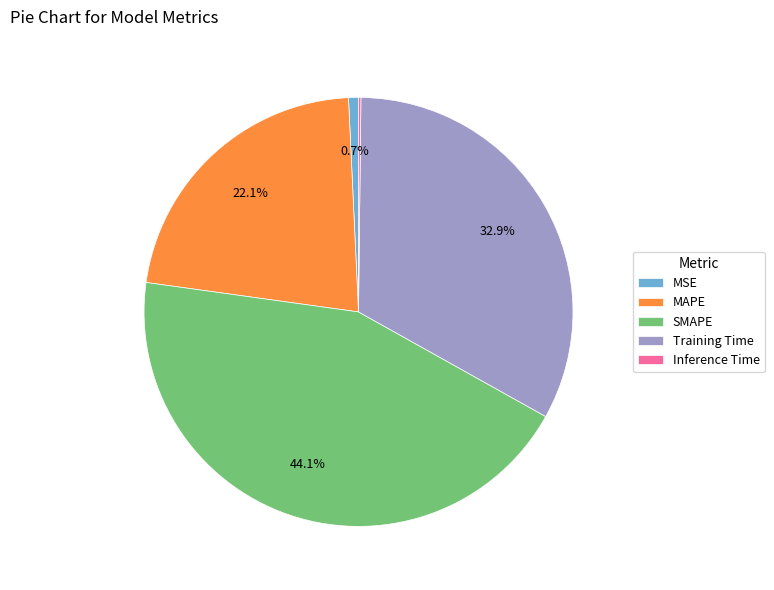

To the nearest percent, what portion does MAPE represent?

22%